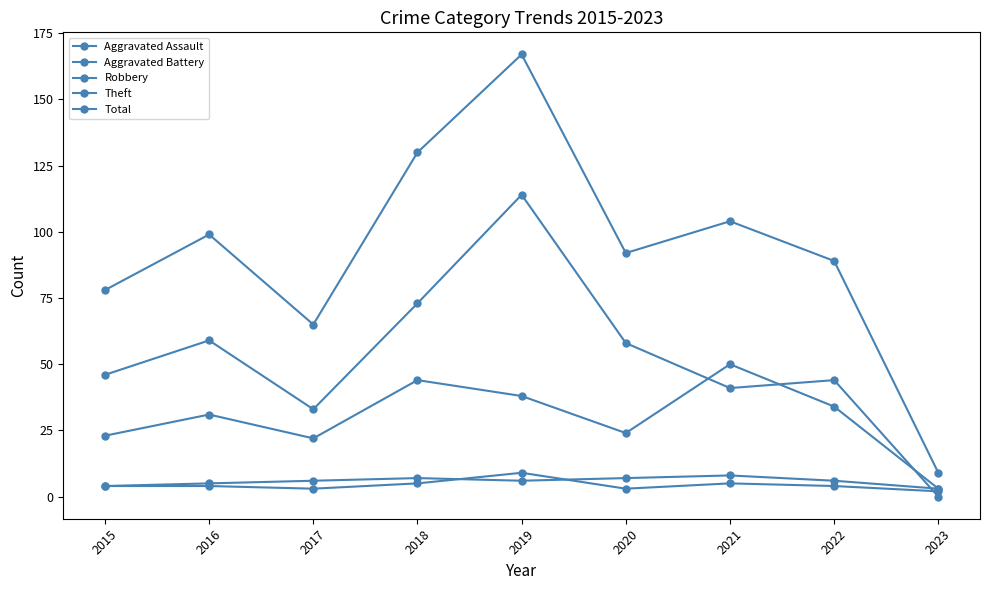

Where is Aggravated Battery nearest to the value 5?

2016